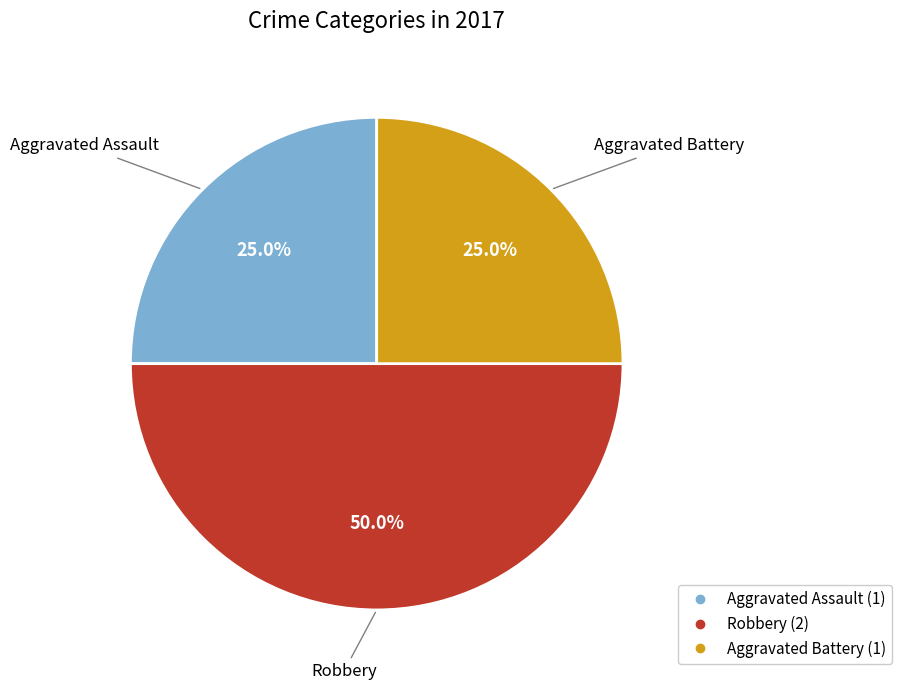

To the nearest percent, what is the difference between the Aggravated Assault and Robbery slice percentages?

25%